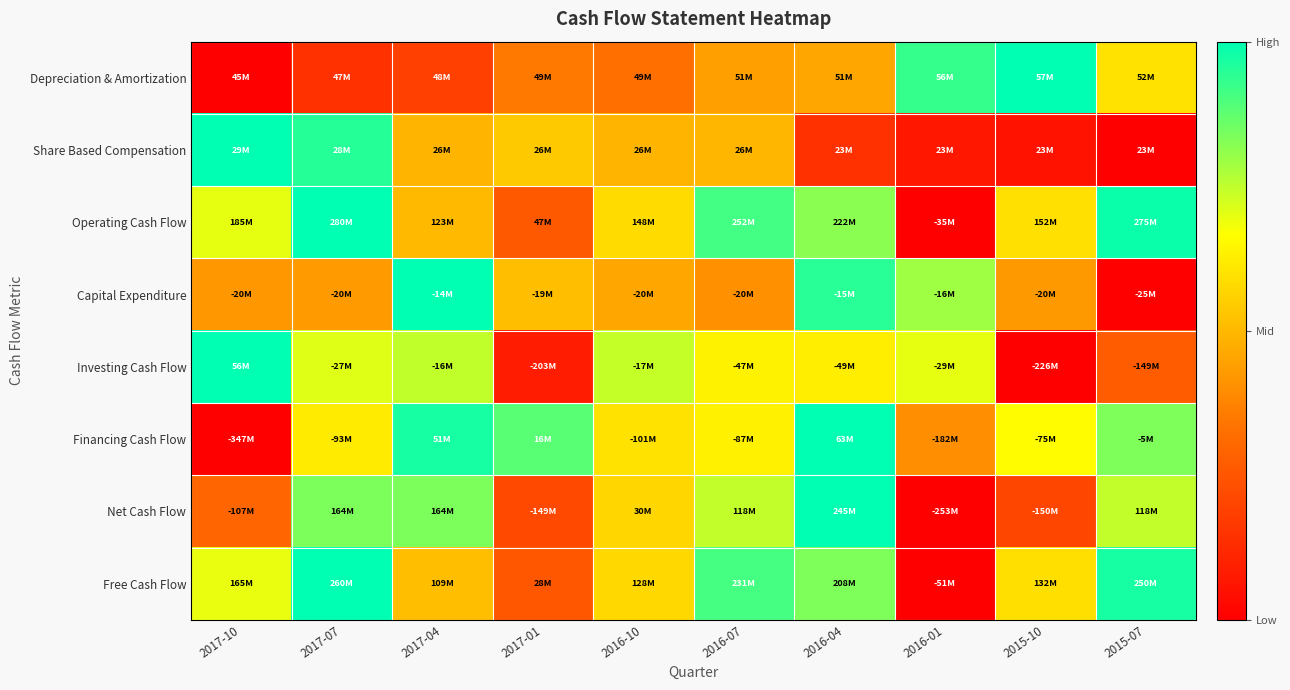

Reading left to right, extract all data points from this chart.

Depreciation & Amortization: 2017-10=0.0	2017-07=0.1	2017-04=0.2	2017-01=0.3	2016-10=0.3	2016-07=0.4	2016-04=0.5	2016-01=0.9	2015-10=1.0	2015-07=0.6
Share Based Compensation: 2017-10=1.0	2017-07=1.0	2017-04=0.5	2017-01=0.5	2016-10=0.5	2016-07=0.5	2016-04=0.1	2016-01=0.1	2015-10=0.1	2015-07=0.0
Operating Cash Flow: 2017-10=0.7	2017-07=1.0	2017-04=0.5	2017-01=0.3	2016-10=0.6	2016-07=0.9	2016-04=0.8	2016-01=0.0	2015-10=0.6	2015-07=1.0
Capital Expenditure: 2017-10=0.4	2017-07=0.4	2017-04=1.0	2017-01=0.5	2016-10=0.5	2016-07=0.4	2016-04=0.9	2016-01=0.8	2015-10=0.4	2015-07=0.0
Investing Cash Flow: 2017-10=1.0	2017-07=0.7	2017-04=0.7	2017-01=0.1	2016-10=0.7	2016-07=0.6	2016-04=0.6	2016-01=0.7	2015-10=0.0	2015-07=0.3
Financing Cash Flow: 2017-10=0.0	2017-07=0.6	2017-04=1.0	2017-01=0.9	2016-10=0.6	2016-07=0.6	2016-04=1.0	2016-01=0.4	2015-10=0.7	2015-07=0.8
Net Cash Flow: 2017-10=0.3	2017-07=0.8	2017-04=0.8	2017-01=0.2	2016-10=0.6	2016-07=0.7	2016-04=1.0	2016-01=0.0	2015-10=0.2	2015-07=0.7
Free Cash Flow: 2017-10=0.7	2017-07=1.0	2017-04=0.5	2017-01=0.3	2016-10=0.6	2016-07=0.9	2016-04=0.8	2016-01=0.0	2015-10=0.6	2015-07=1.0